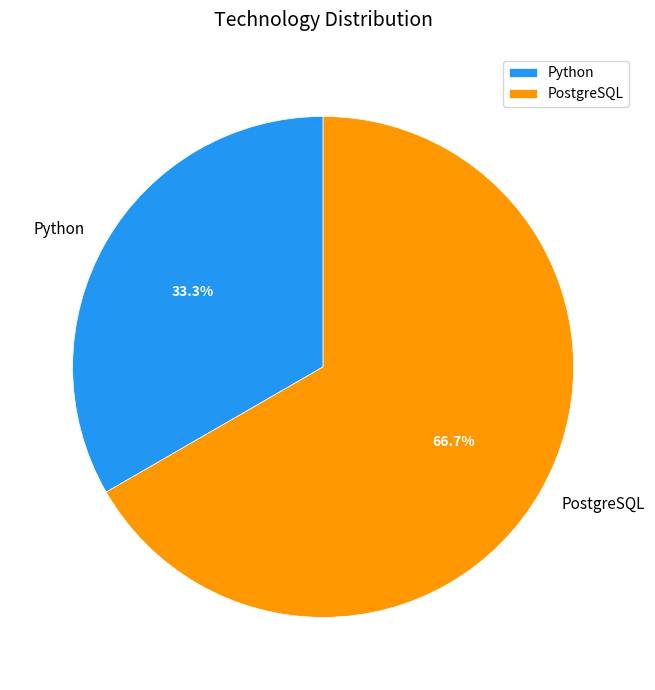

What is the ratio of the value at PostgreSQL to the value at Python?

2.0